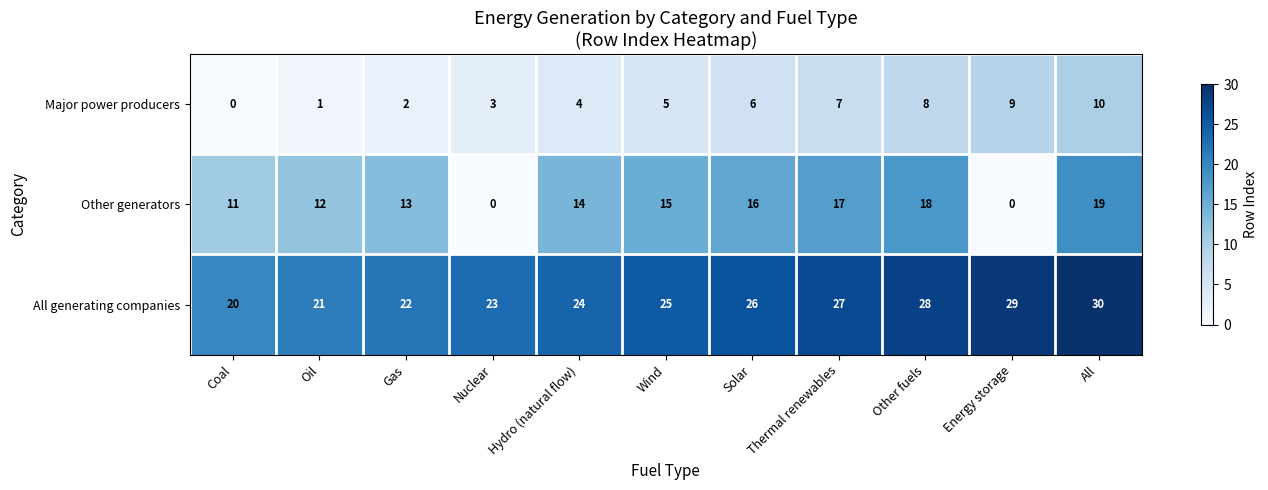

How many data points in All generating companies are less than 25?

5